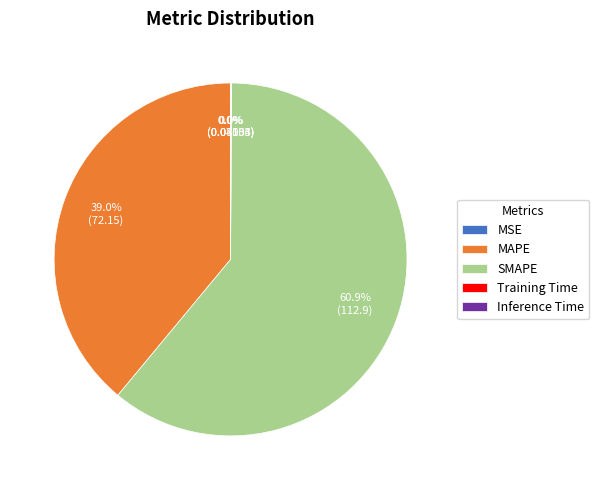

Which slice is the largest?

SMAPE